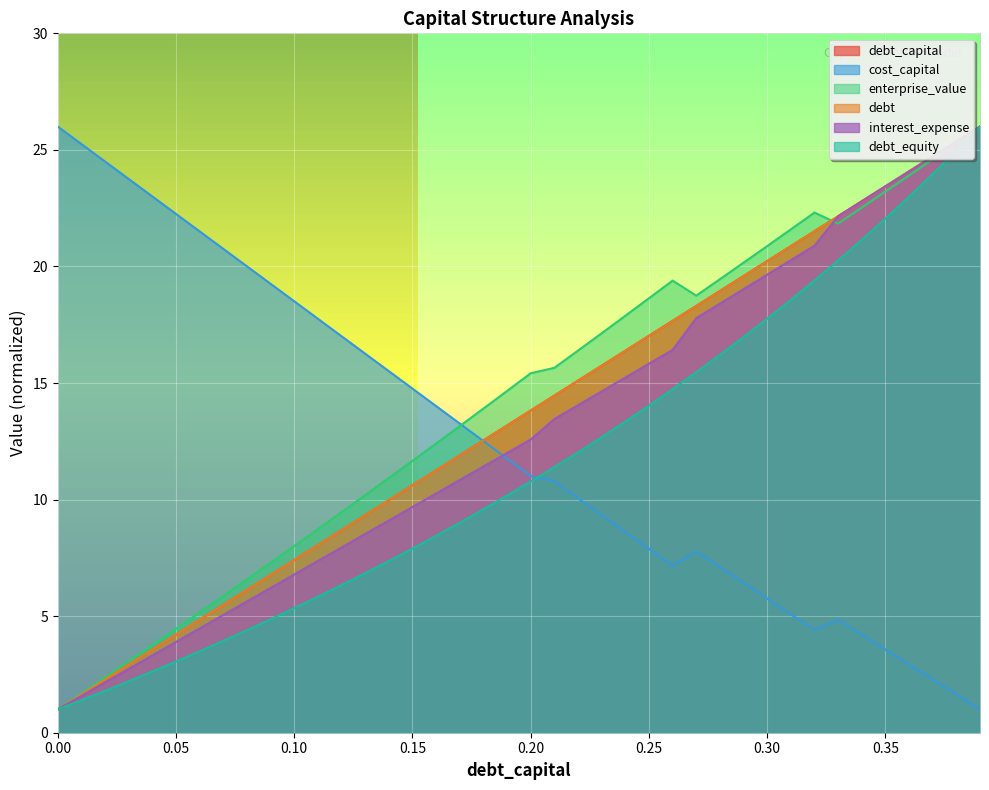

What is the label of the 29th point from the right?

0.11